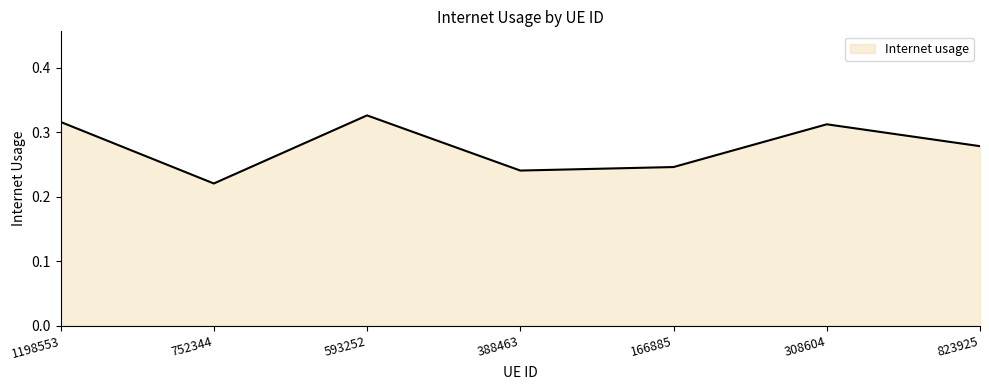

How many categories are shown in the chart?

7